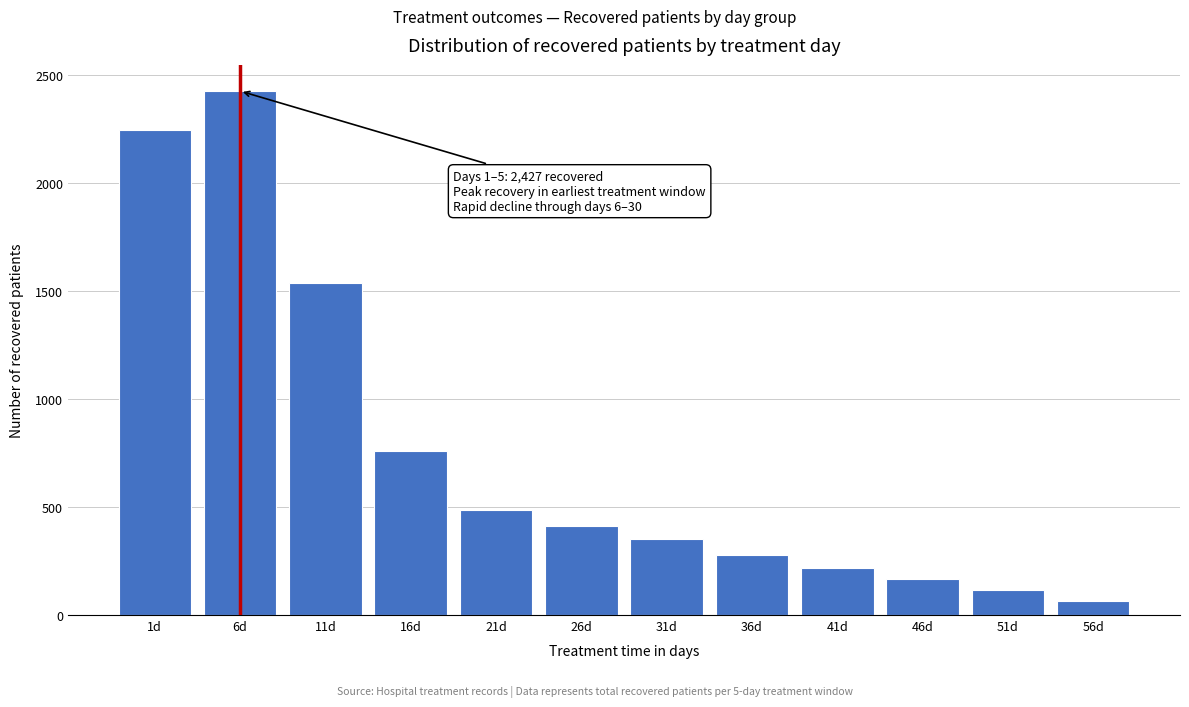

Reading left to right, what are all the values shown in this chart?

1d=2248	6d=2427	11d=1538	16d=762	21d=488	26d=413	31d=354	36d=276	41d=219	46d=165	51d=115	56d=65